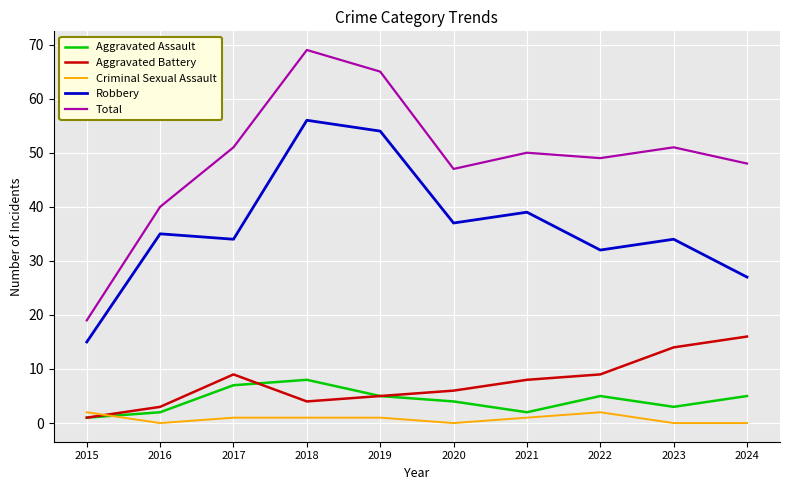

Which series has the widest spread of values?

Total